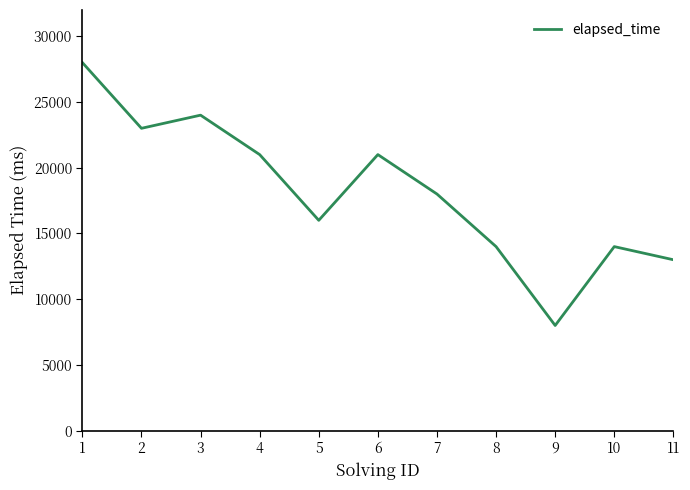

What is the greatest value displayed?

28000